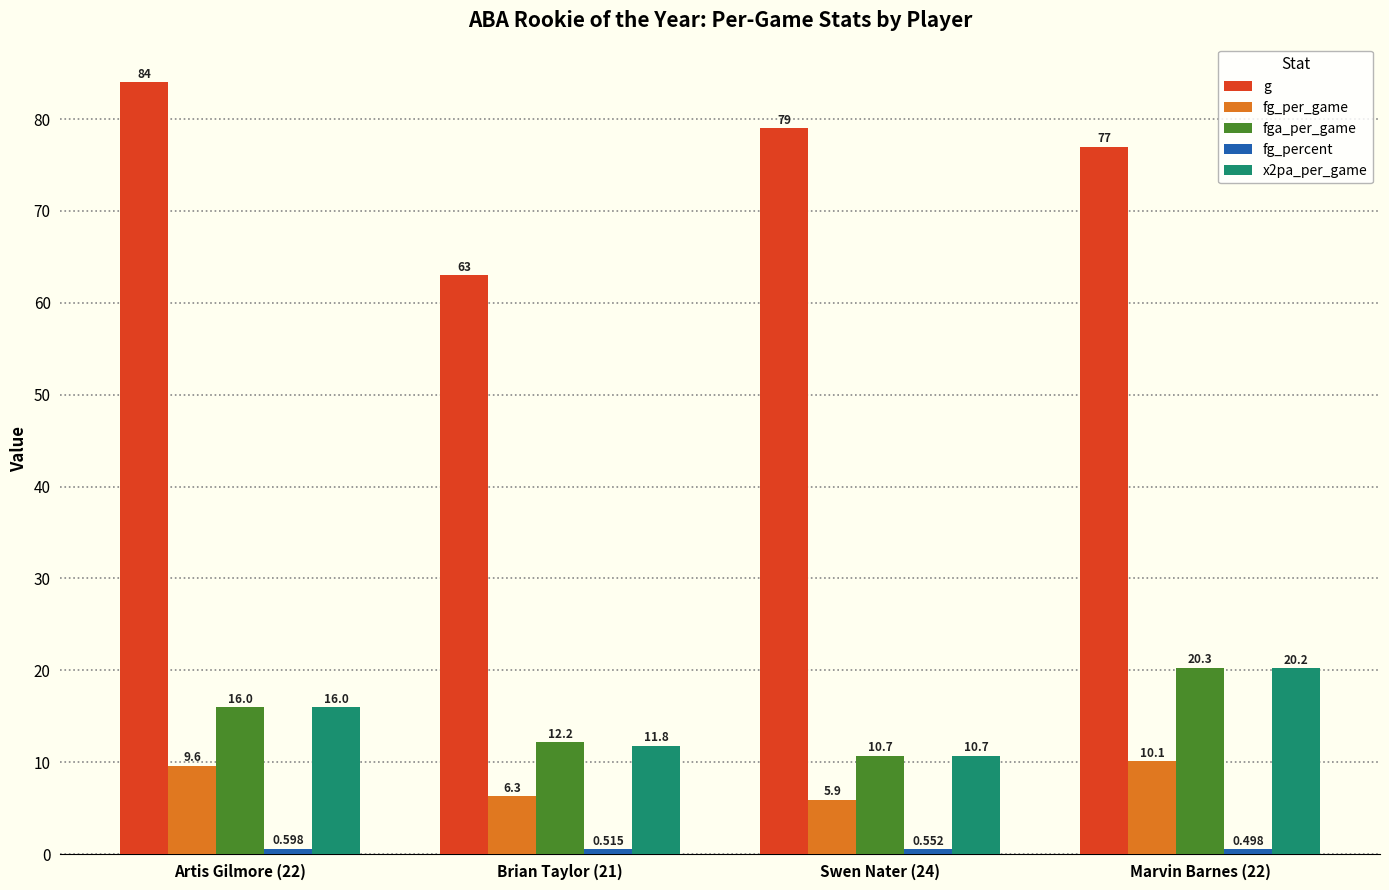

Which series has the widest spread of values?

g